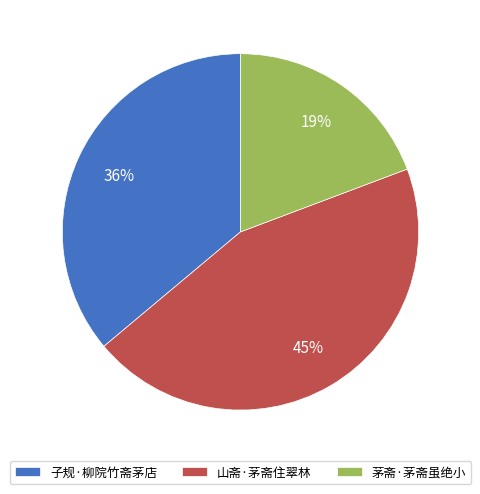

Which slice is the largest?

山斋·茅斋住翠林